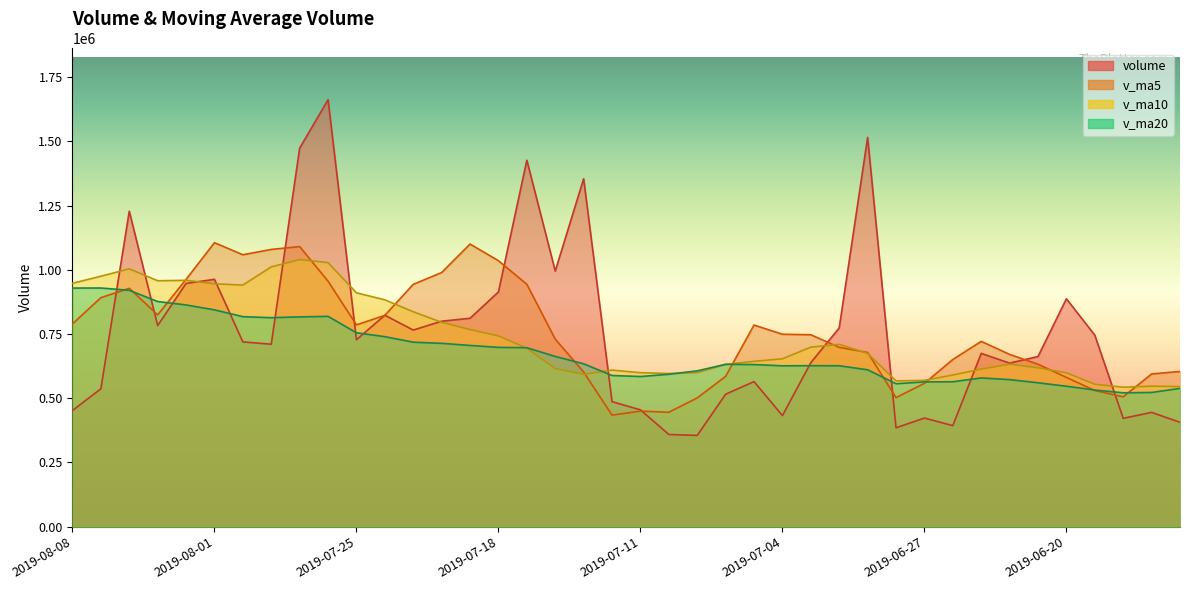

The value of v_ma5 at 2019-07-19 is 1100141.8. True or false?

True